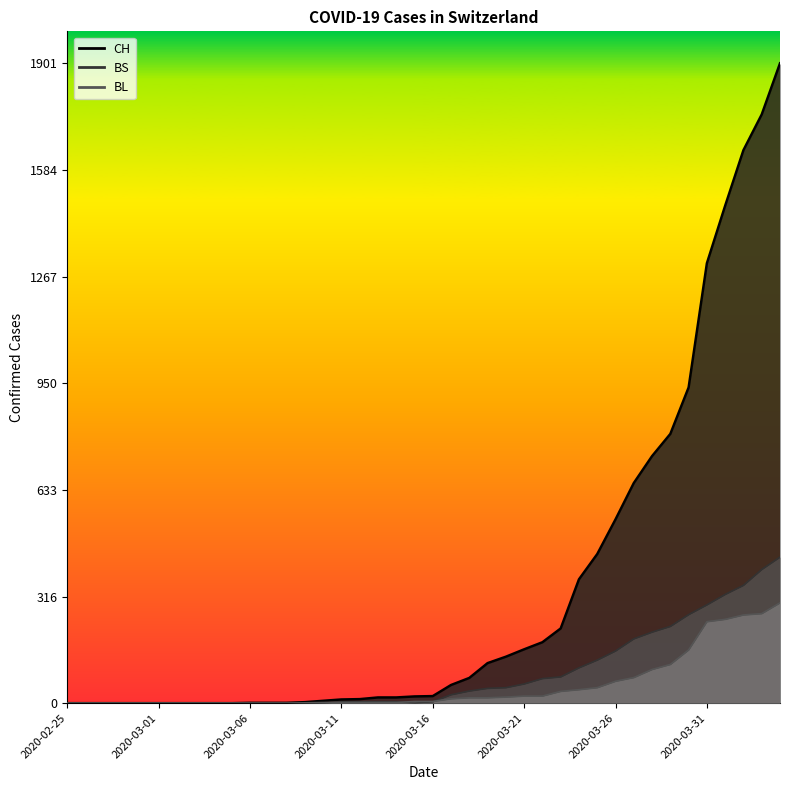

How many categories are shown in the chart?

40